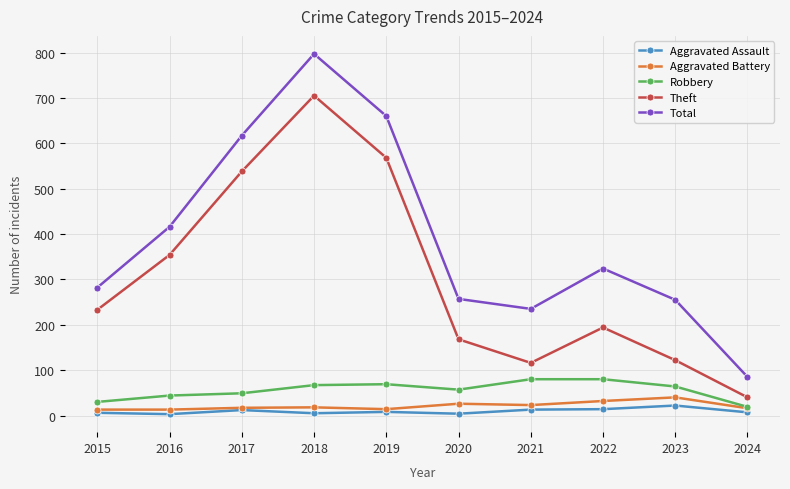

True or false: Theft and Robbery cross at least once.

False